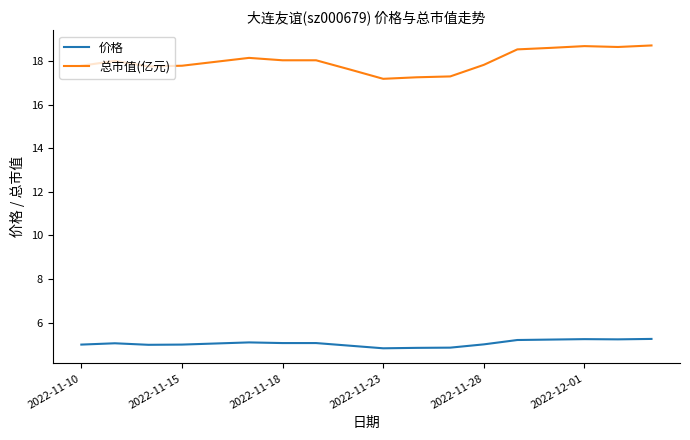

Which series has the largest total across all categories?

总市值(亿元)